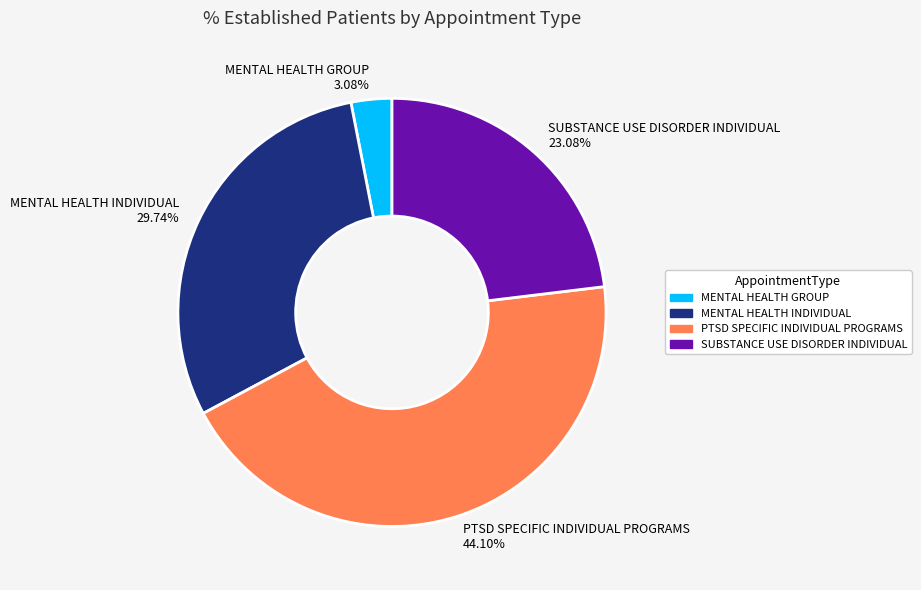

To the nearest percent, what is the difference between the MENTAL HEALTH GROUP and SUBSTANCE USE DISORDER INDIVIDUAL slice percentages?

20%